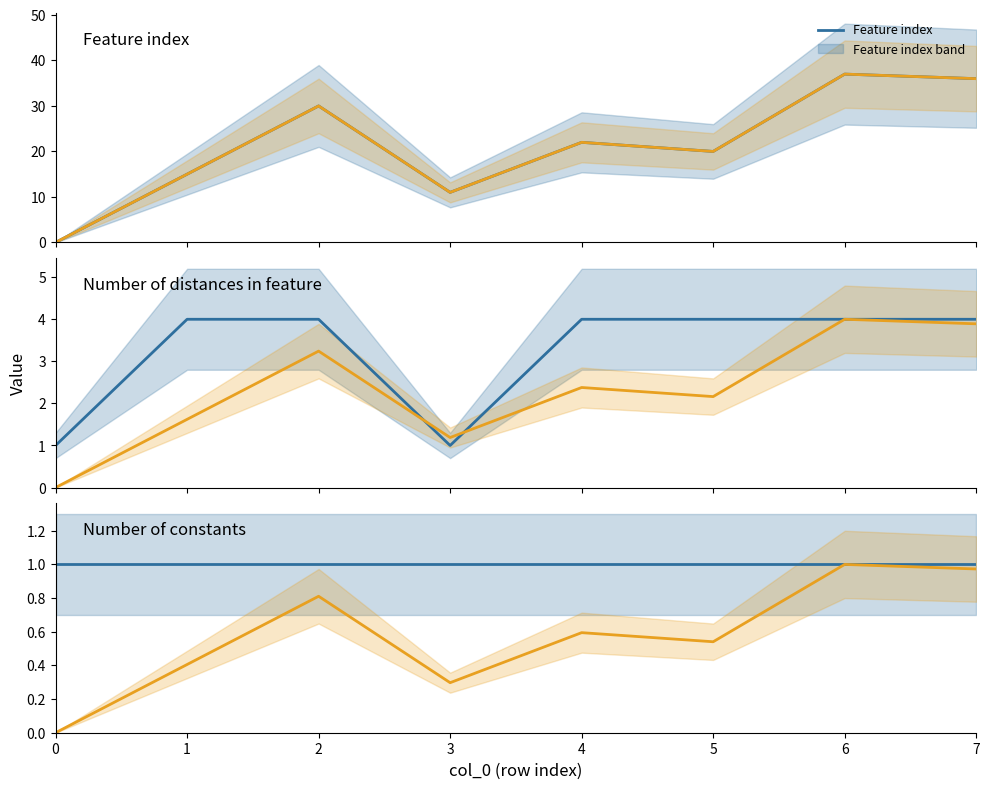

Which series has the widest spread of values?

Feature index